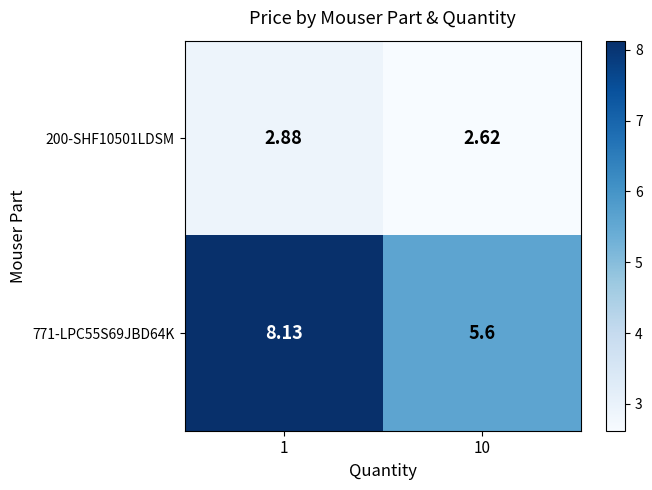

At how many categories does at least one series exceed 3?

2